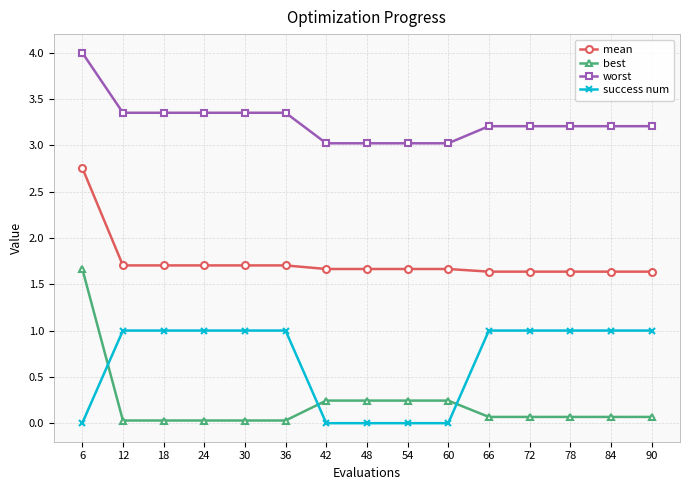

At how many categories does at least one series exceed 1?

15